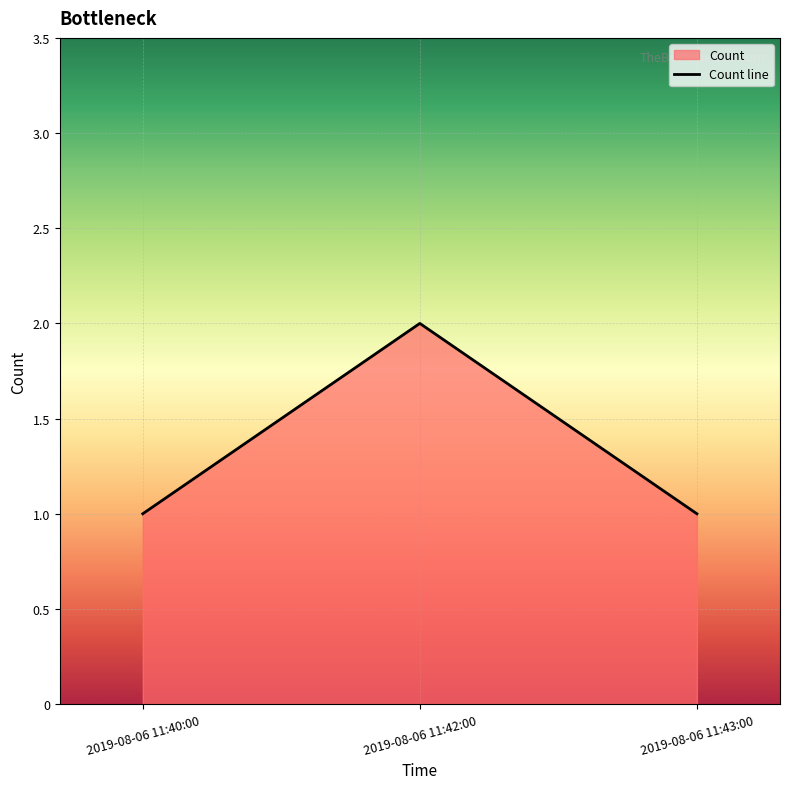

Which category has the lowest value across all series?

2019-08-06 11:40:00